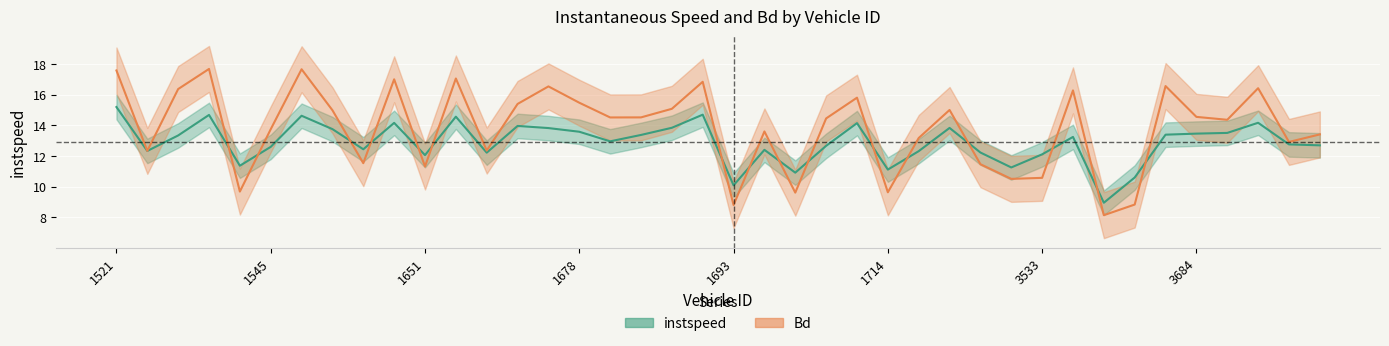

Rank the categories by Bd value from highest to lowest.

1538.0, 1548.0, 1521.0, 1654.0, 1647.0, 1692.0, 3676.0, 1664.0, 3687.0, 1526.0, 3546.0, 1705.0, 1678.0, 1661.0, 1689.0, 1739.0, 1644.0, 3684.0, 1687.0, 1680.0, 1702.0, 3685.0, 1545.0, 1695.0, 3698.0, 1734.0, 3688.0, 1657.0, 1525.0, 1646.0, 1748.0, 1651.0, 3533.0, 3521.0, 1540.0, 1714.0, 1698.0, 3665.0, 1693.0, 3658.0